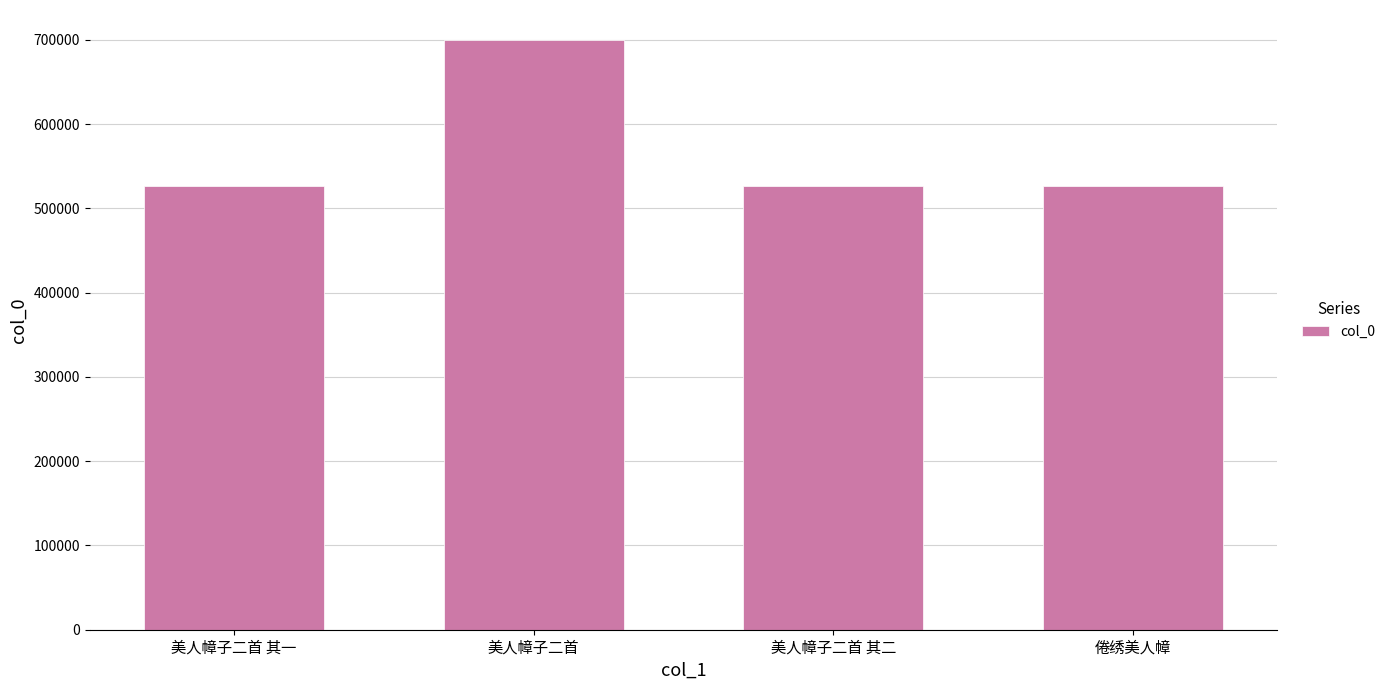

What is the maximum value shown in the chart?

700534